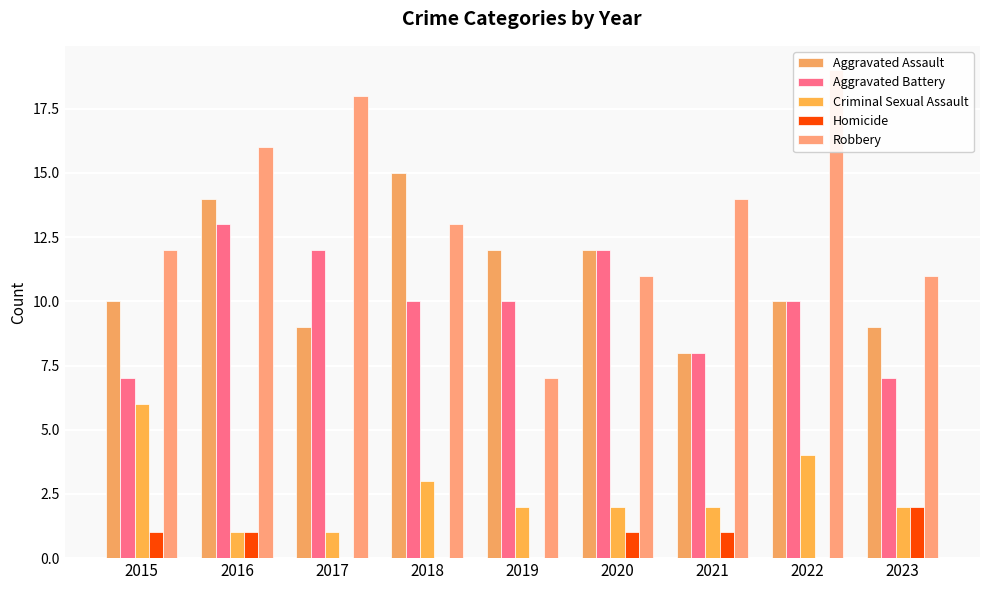

Is the value of Aggravated Assault at 2021 greater than the value of Robbery at 2021?

No